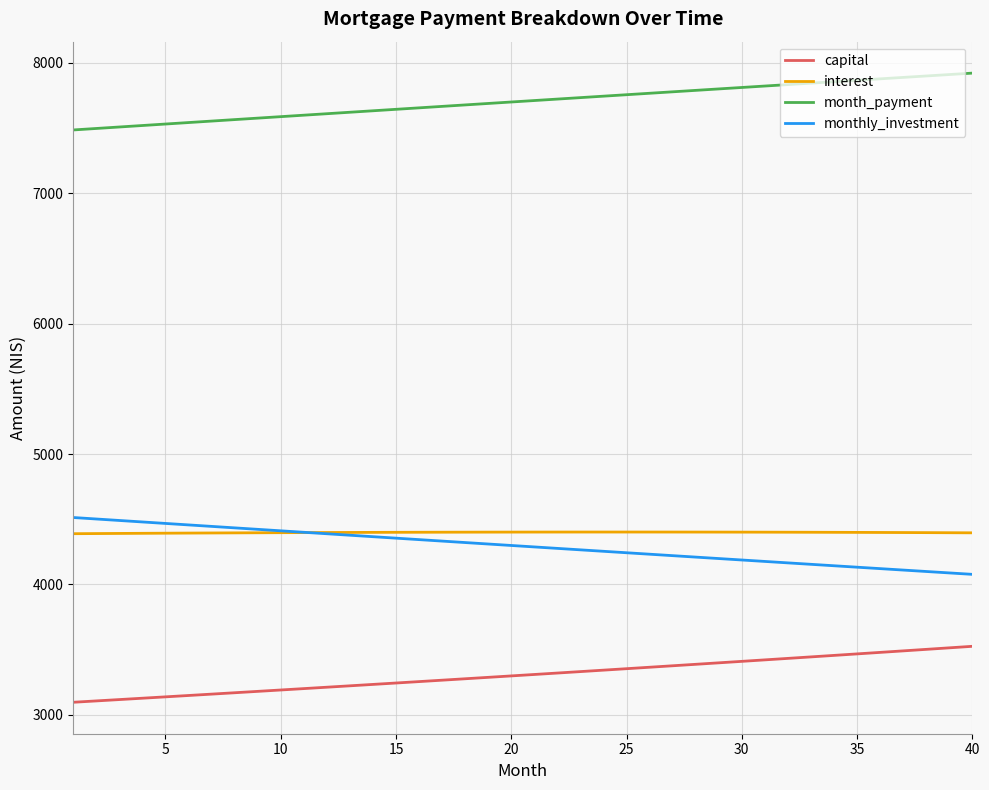

True or false: interest and capital intersect in this chart.

False